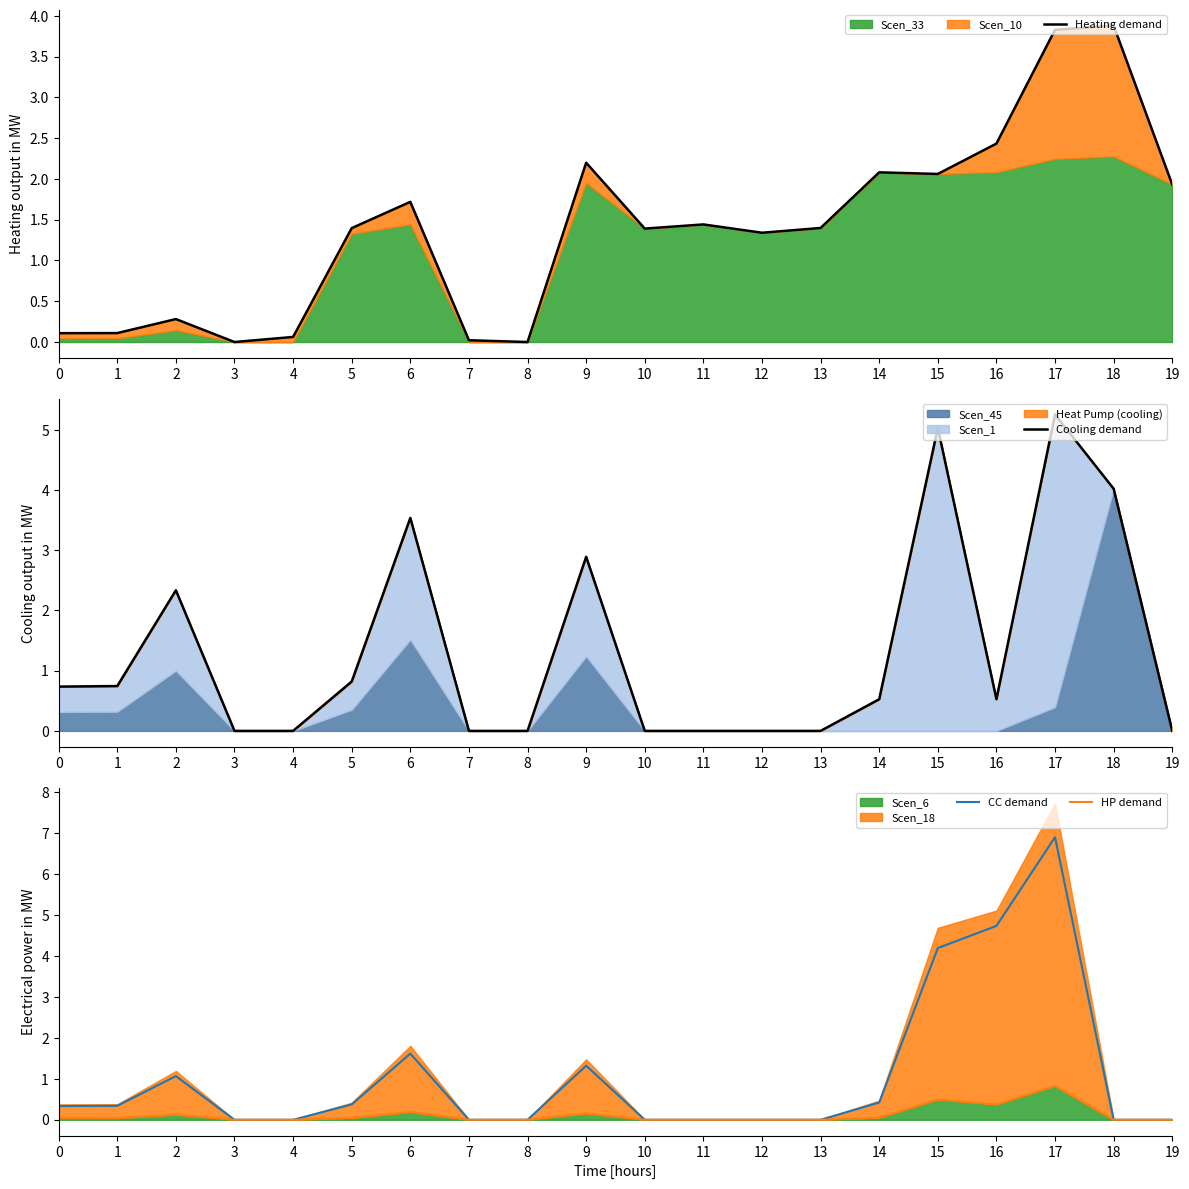

Where does the Heating demand series first go above 1?

5